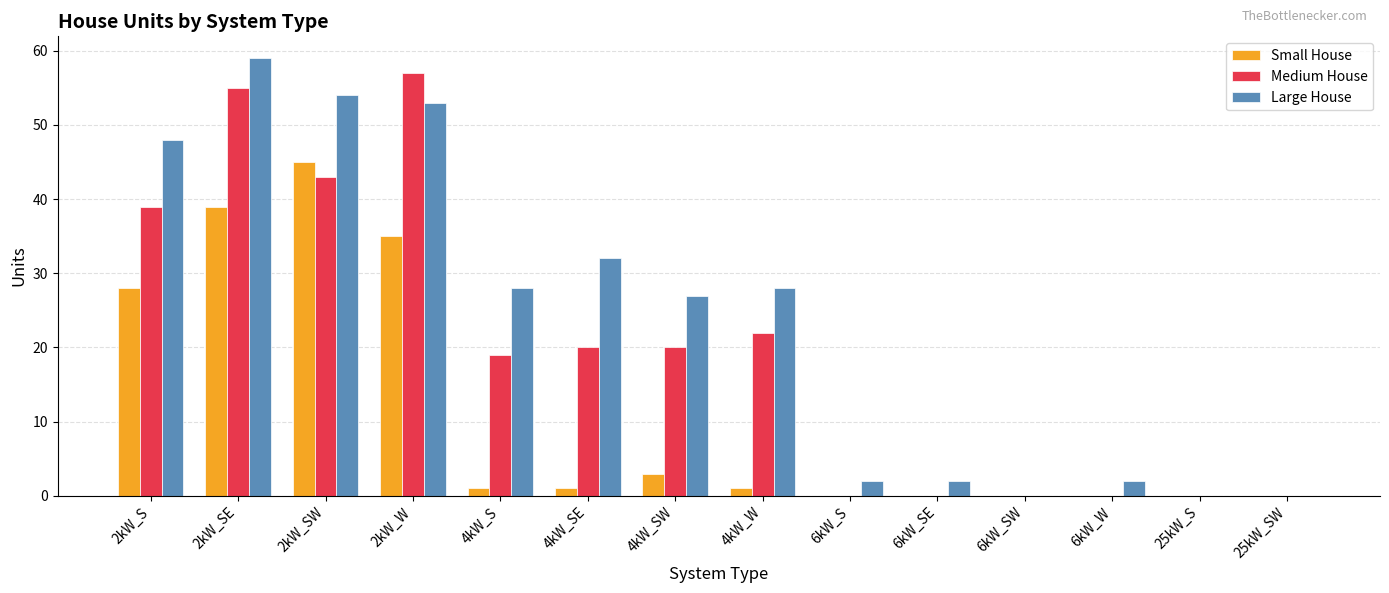

Reading left to right, transcribe all the data shown in this chart.

Small House: 28	39	45	35	1	1	3	1	0	0	0	0	0	0
Medium House: 39	55	43	57	19	20	20	22	0	0	0	0	0	0
Large House: 48	59	54	53	28	32	27	28	2	2	0	2	0	0